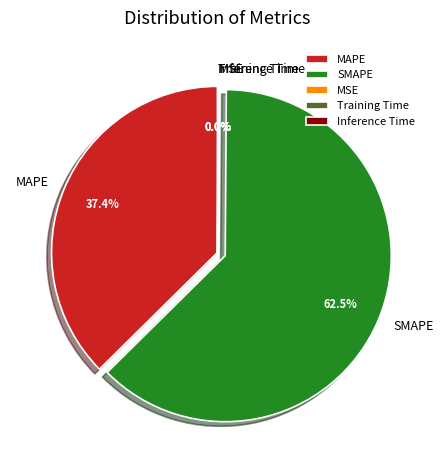

To the nearest percent, what is the average slice percentage?

20%